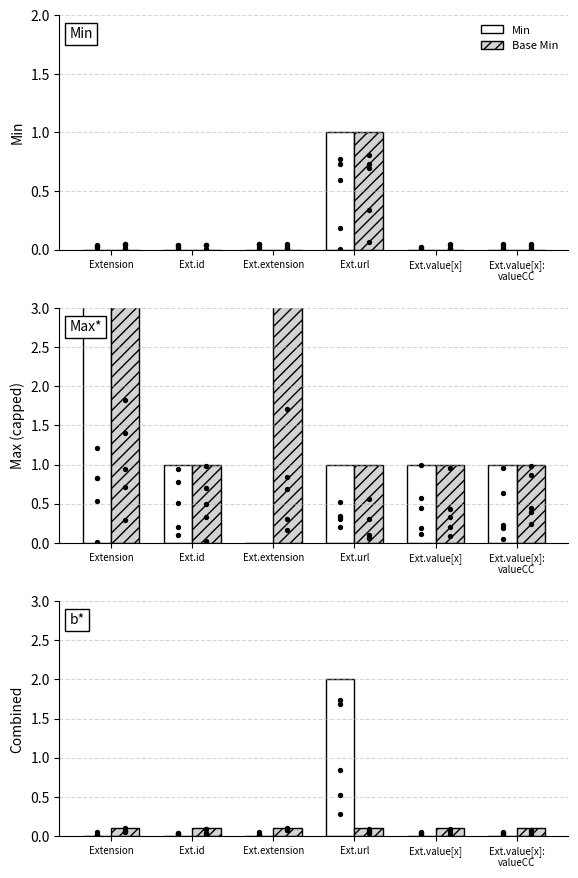

Which series contains the highest Y value?

Min